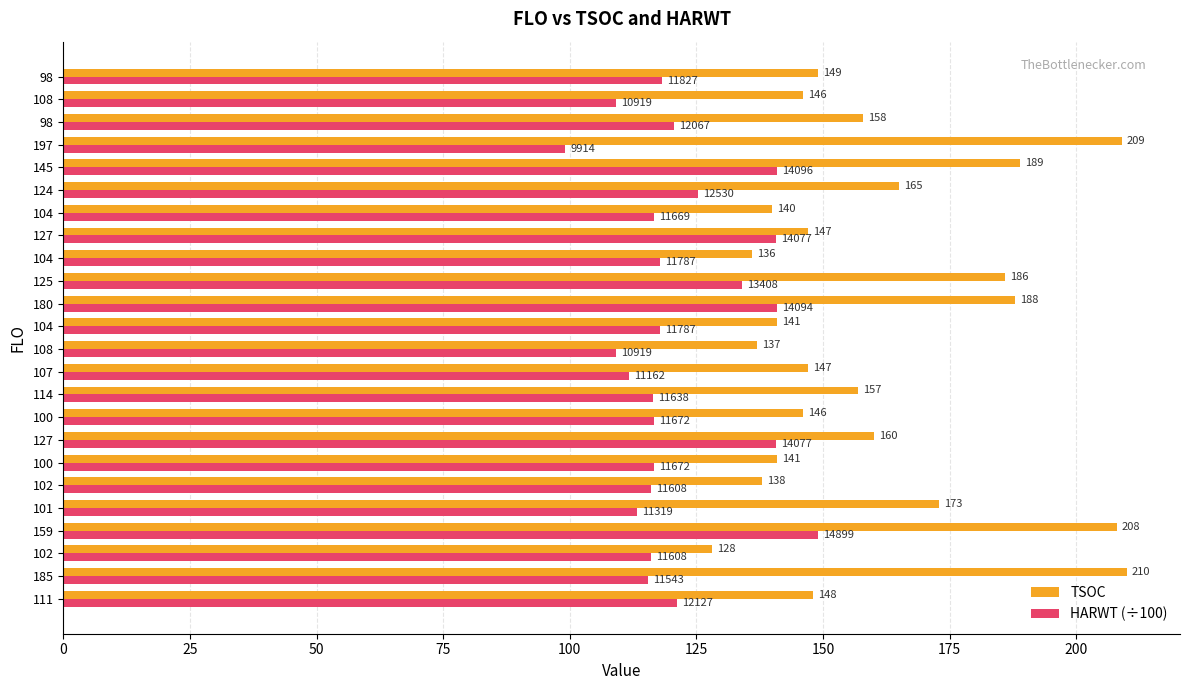

What is the highest value of the HARWT (÷100) series?

149.0